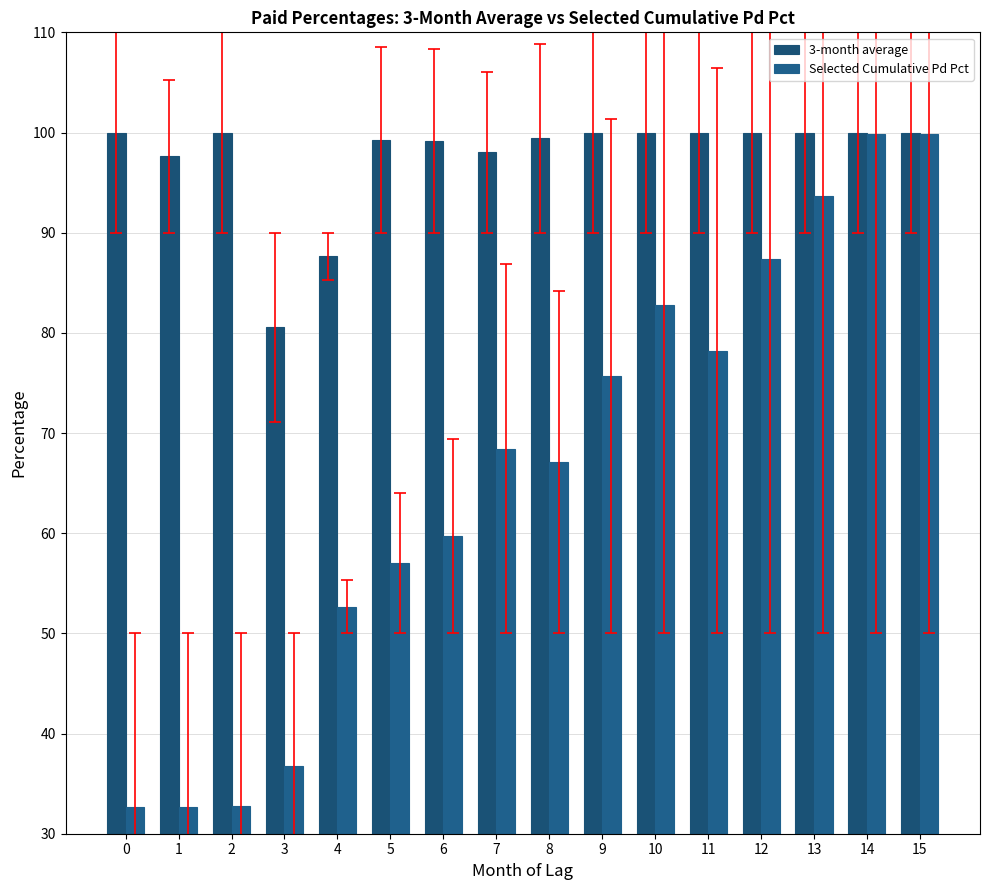

Rank the series at 5 from lowest to highest value.

Selected Cumulative Pd Pct, 3-month average